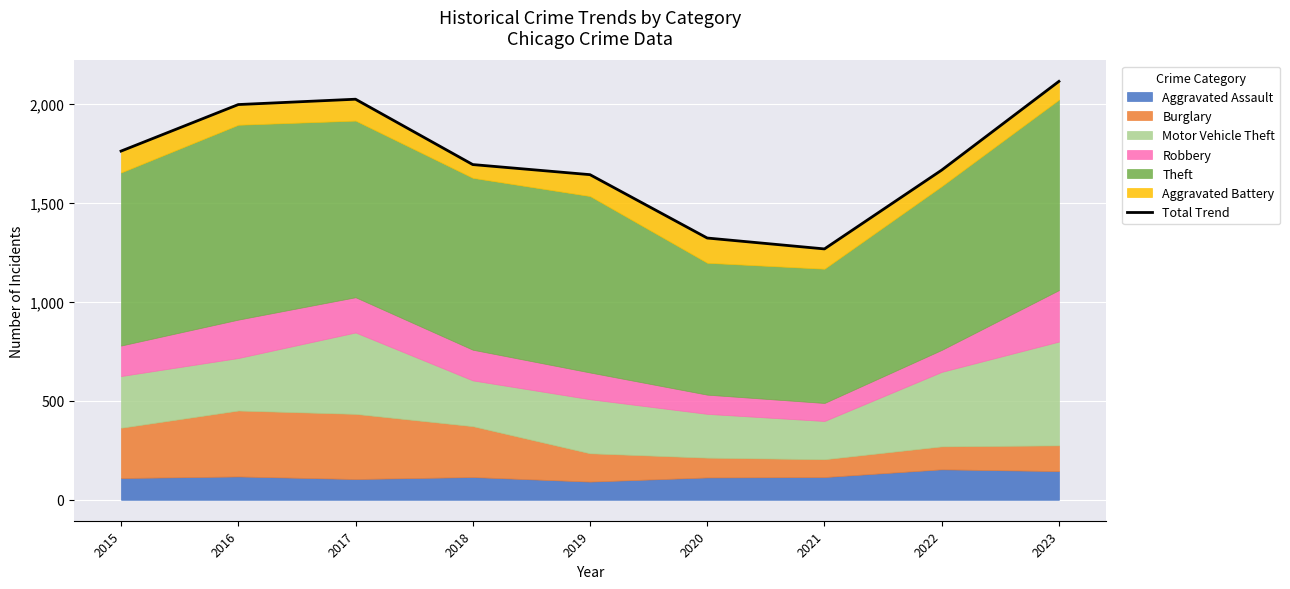

Reading left to right, list all the values displayed in this chart.

2015=1761	2016=1996	2017=2023	2018=1693	2019=1642	2020=1322	2021=1267	2022=1665	2023=2113